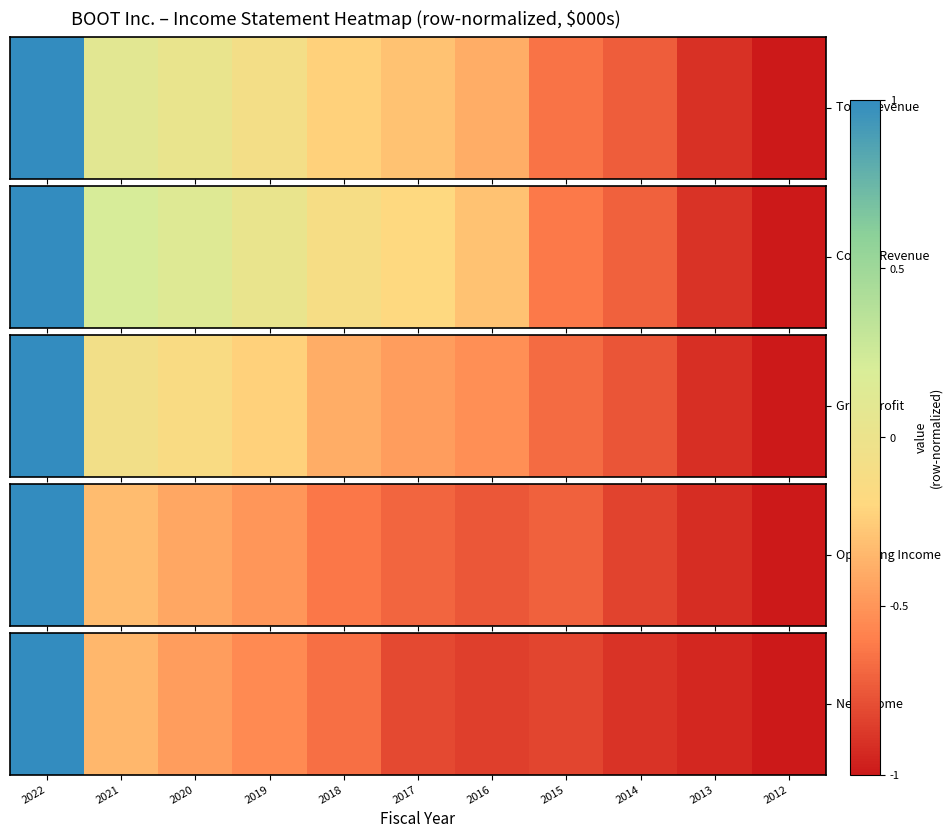

What is the difference between the second highest and minimum values?

0.7